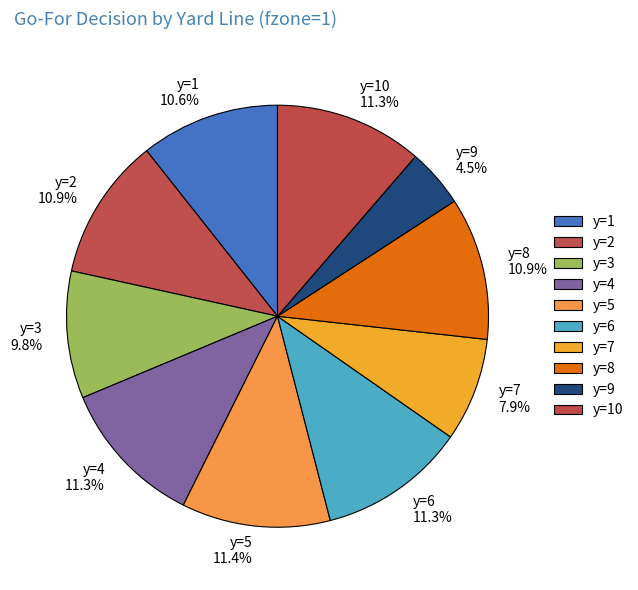

Does y=8 account for over 50% of the chart?

No